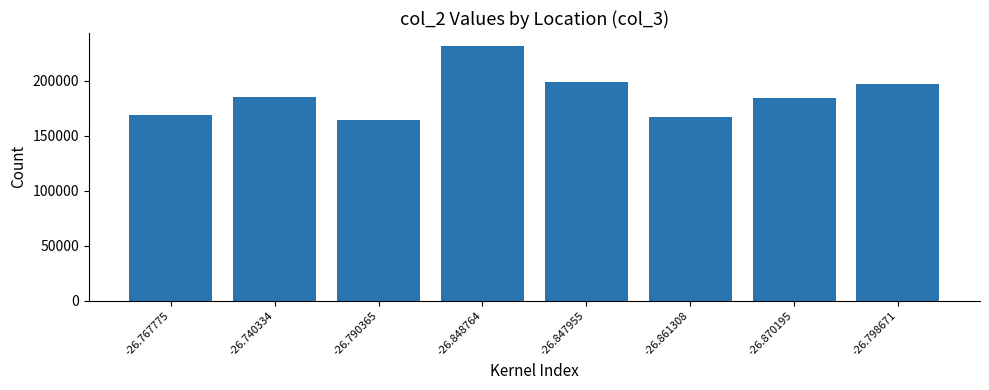

Reading left to right, list all the values displayed in this chart.

-26.767775=168912	-26.740334=185233	-26.790365=164445	-26.848764=231792	-26.847955=198986	-26.861308=166874	-26.870195=184074	-26.798671=197374